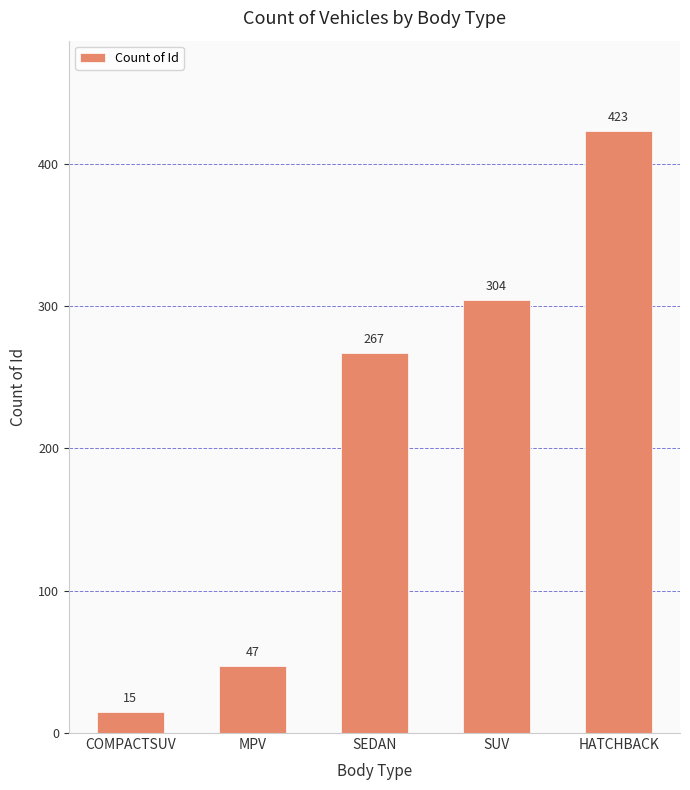

What is the sum of all values?

1056